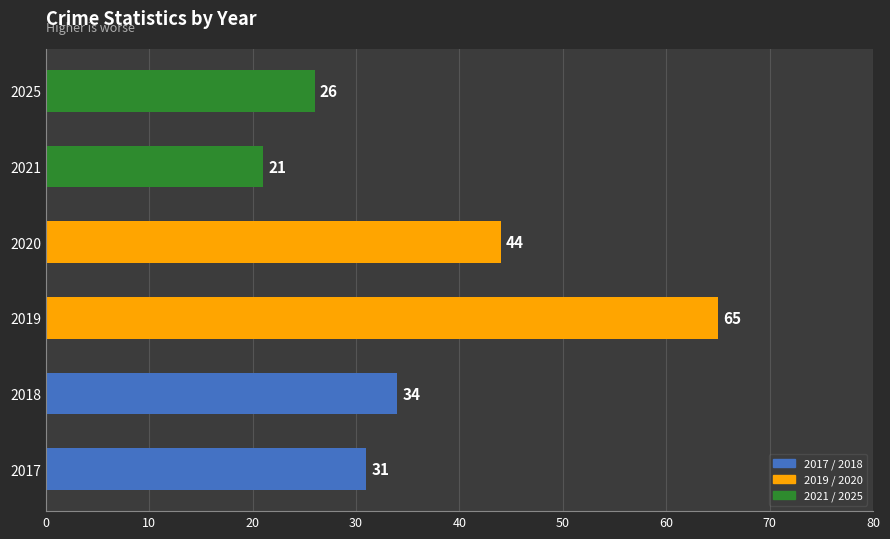

List the labels in order of value, largest first.

2019, 2020, 2018, 2017, 2025, 2021